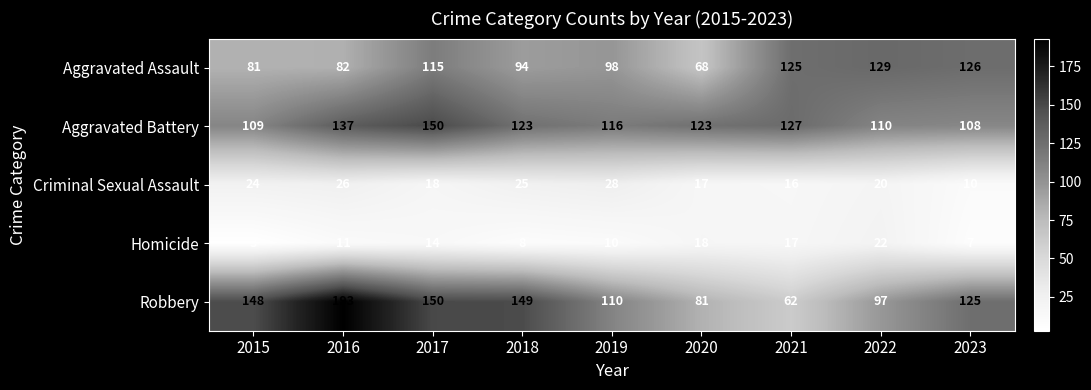

List the series in order of their peak value, lowest first.

Homicide, Criminal Sexual Assault, Aggravated Assault, Aggravated Battery, Robbery